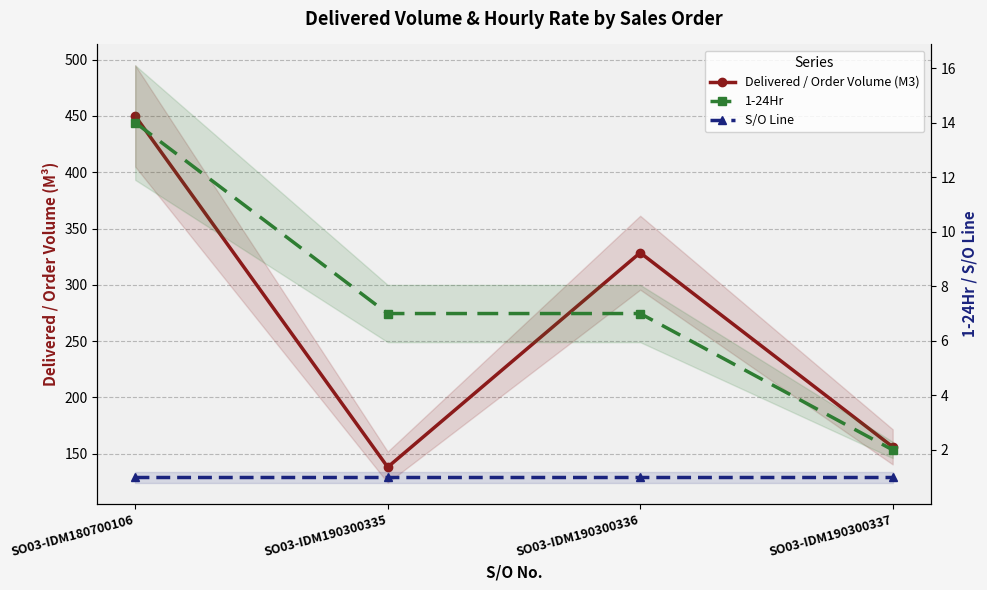

Reading left to right, transcribe all the data shown in this chart.

Delivered / Order Volume (M3): SO03-IDM180700106=450.0	SO03-IDM190300335=138.0	SO03-IDM190300336=328.5	SO03-IDM190300337=156.0
1-24Hr: SO03-IDM180700106=14.0	SO03-IDM190300335=7.0	SO03-IDM190300336=7.0	SO03-IDM190300337=2.0
S/O Line: SO03-IDM180700106=1.0	SO03-IDM190300335=1.0	SO03-IDM190300336=1.0	SO03-IDM190300337=1.0